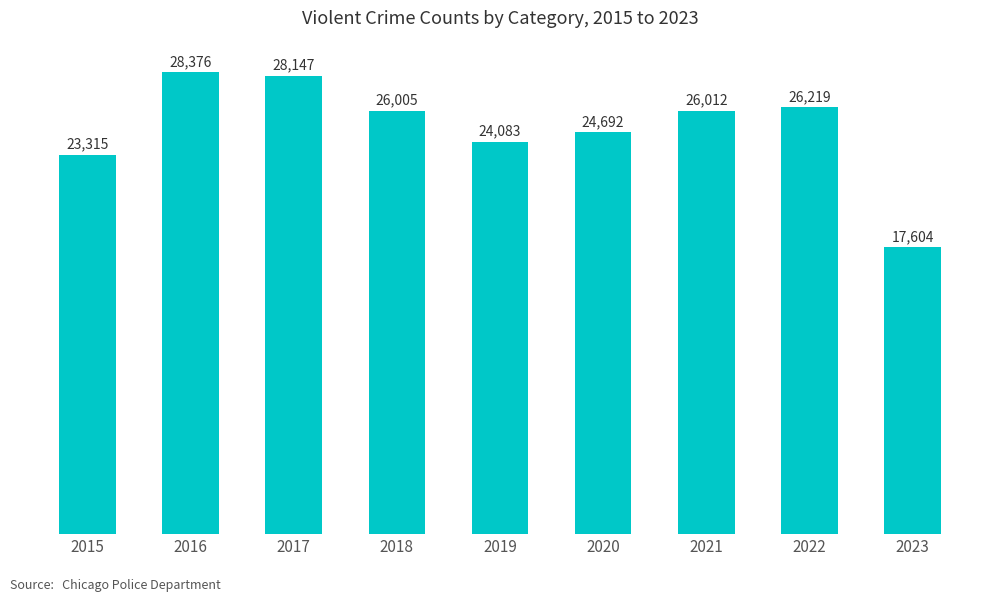

Which has a higher value, 2021 or 2019?

2021